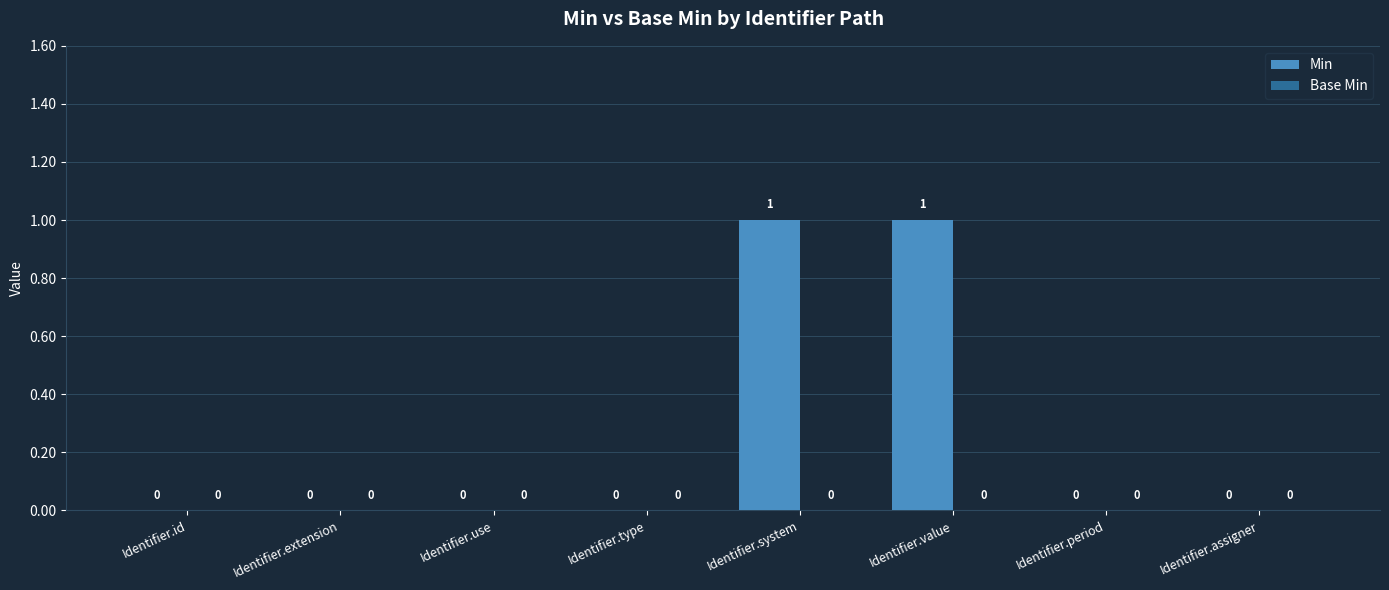

The chart shows a value of 1 at Identifier.id. True or false?

False